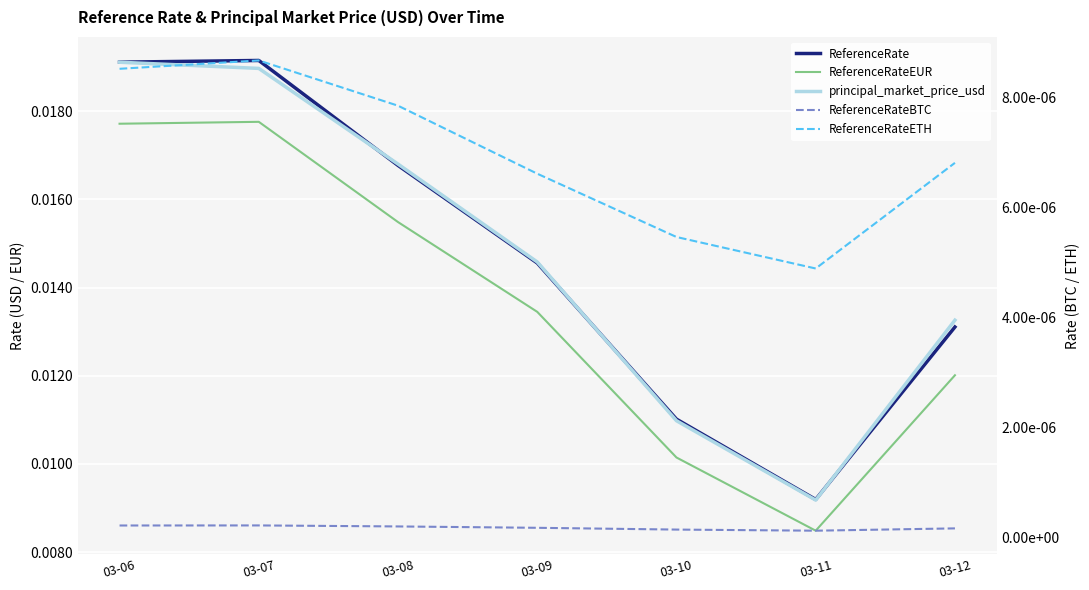

The ReferenceRateETH series shows 0.0 at 03-10. True or false?

True